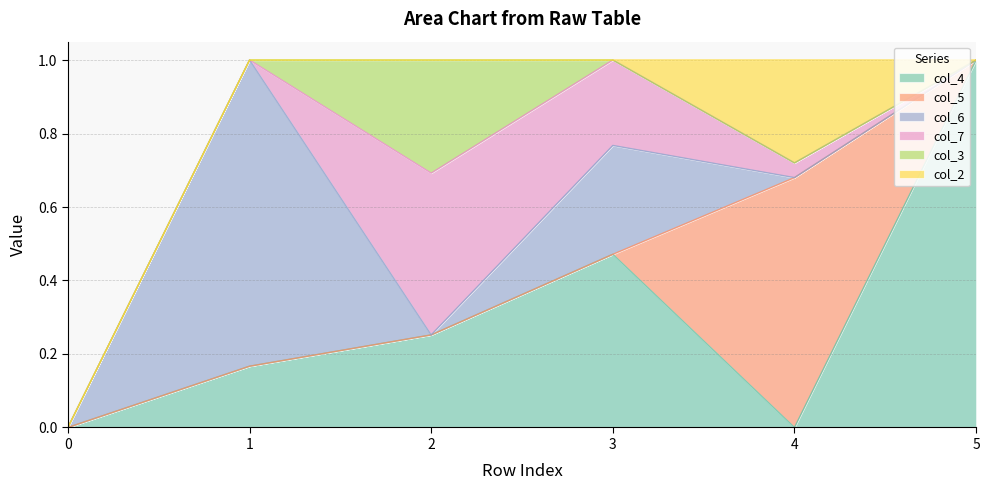

Reading left to right, list all the values displayed in this chart.

col_4: 0=0.0	1=0.2	2=0.3	3=0.5	4=0.0	5=1.0
col_5: 0=0.0	1=0.0	2=0.0	3=0.0	4=0.7	5=0.0
col_6: 0=0.0	1=0.8	2=0.0	3=0.3	4=0.0	5=0.0
col_7: 0=0.0	1=0.0	2=0.4	3=0.2	4=0.0	5=0.0
col_3: 0=0.0	1=0.0	2=0.3	3=0.0	4=0.0	5=0.0
col_2: 0=0.0	1=0.0	2=0.0	3=0.0	4=0.3	5=0.0